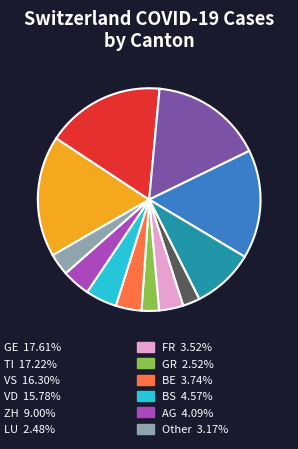

Does any single category account for the majority?

No